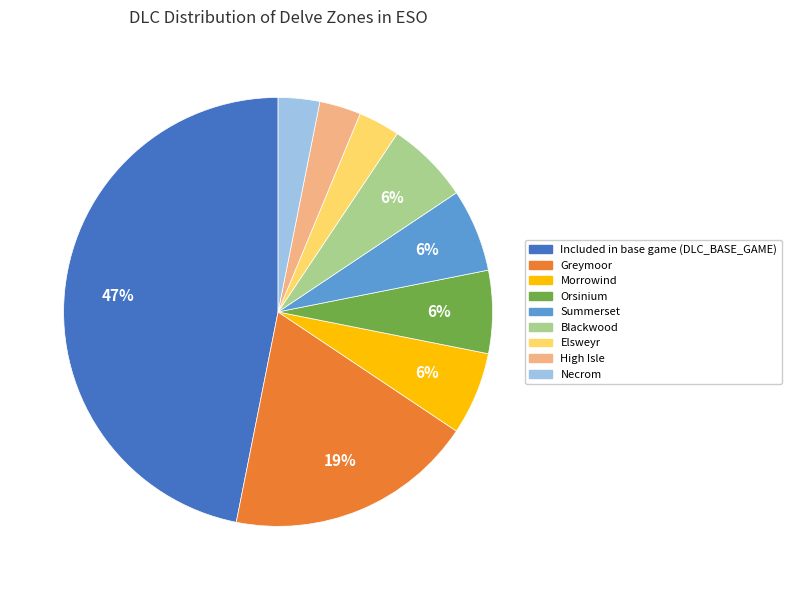

Which slice is the largest?

Included in base game (DLC_BASE_GAME)